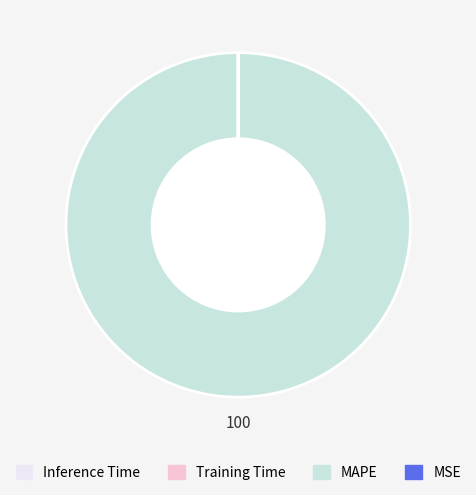

Does any single category account for the majority?

Yes